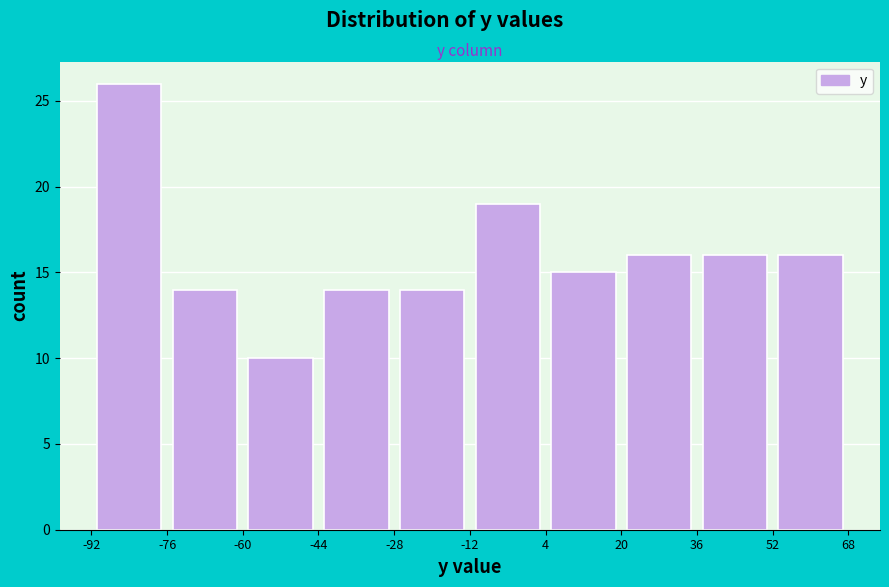

What is the height of the bar covering -12 to 4 on the x-axis? The values are not printed on the chart, so give them approximately, as read against the axis.

19